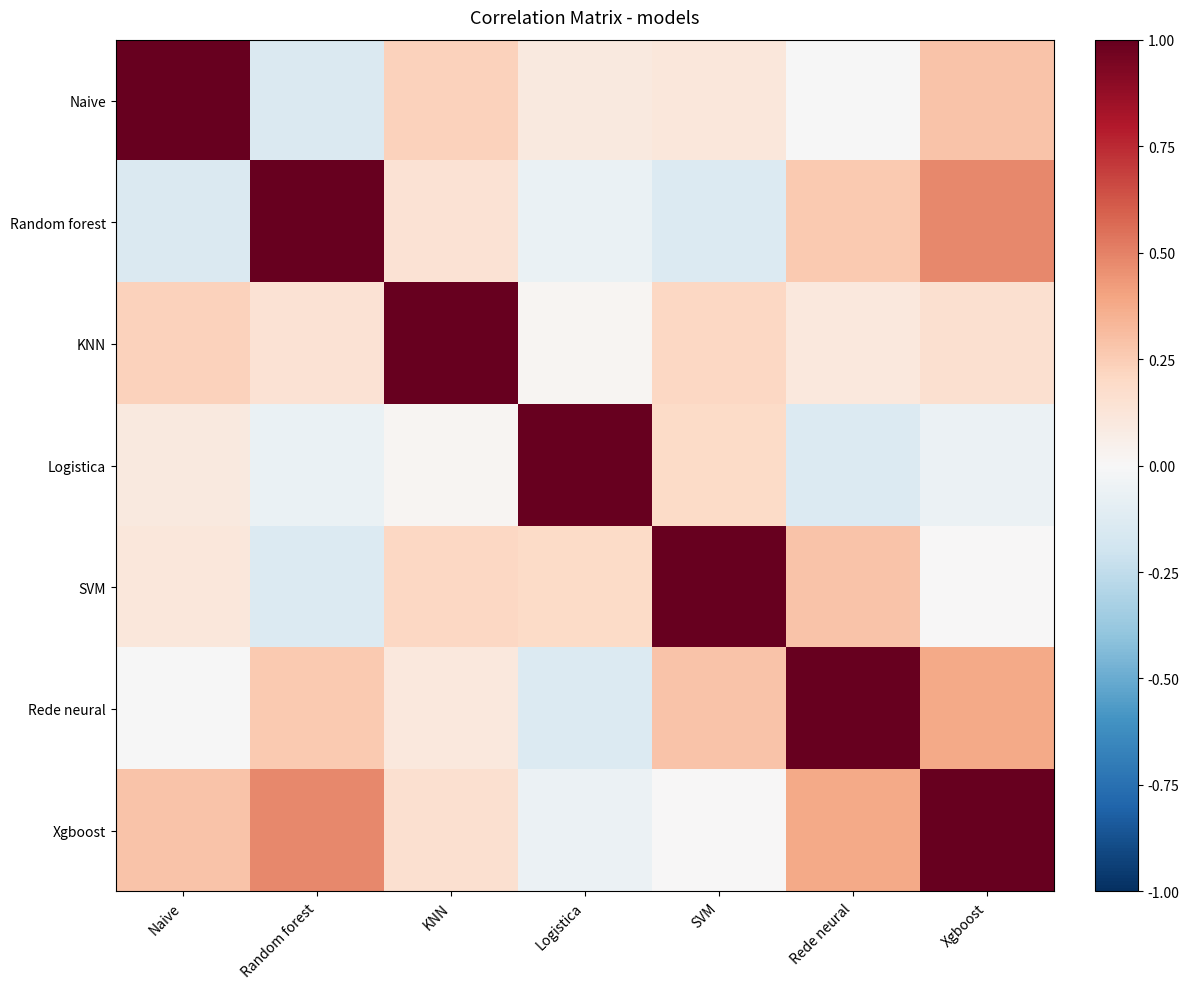

Which series has the largest total across all categories?

Xgboost